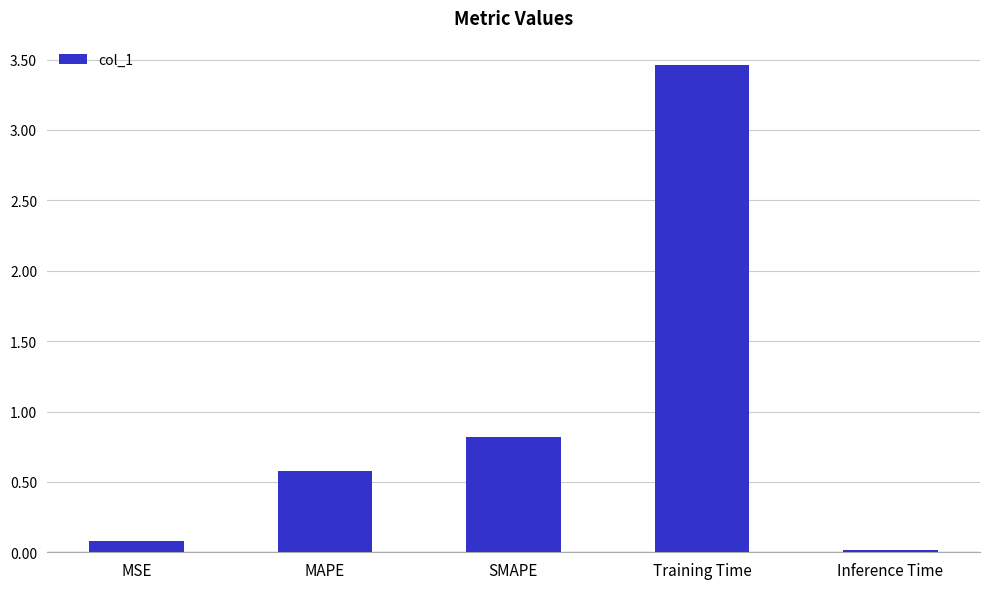

What is the change in value from MSE to Inference Time?

-0.1